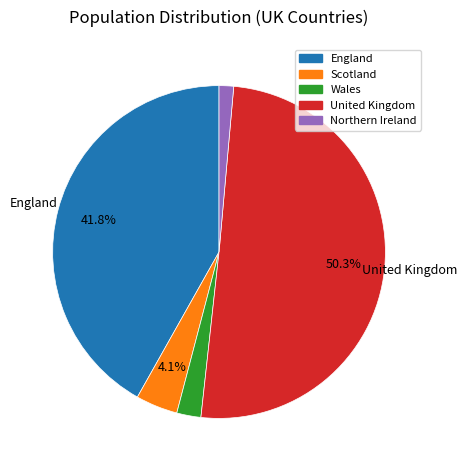

Which has a higher value, England or Northern Ireland?

England